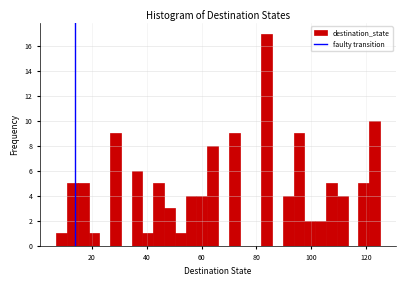

Around what value on the x-axis is the tallest bar? Give the approximate position of its centre, as read against the axis.

84